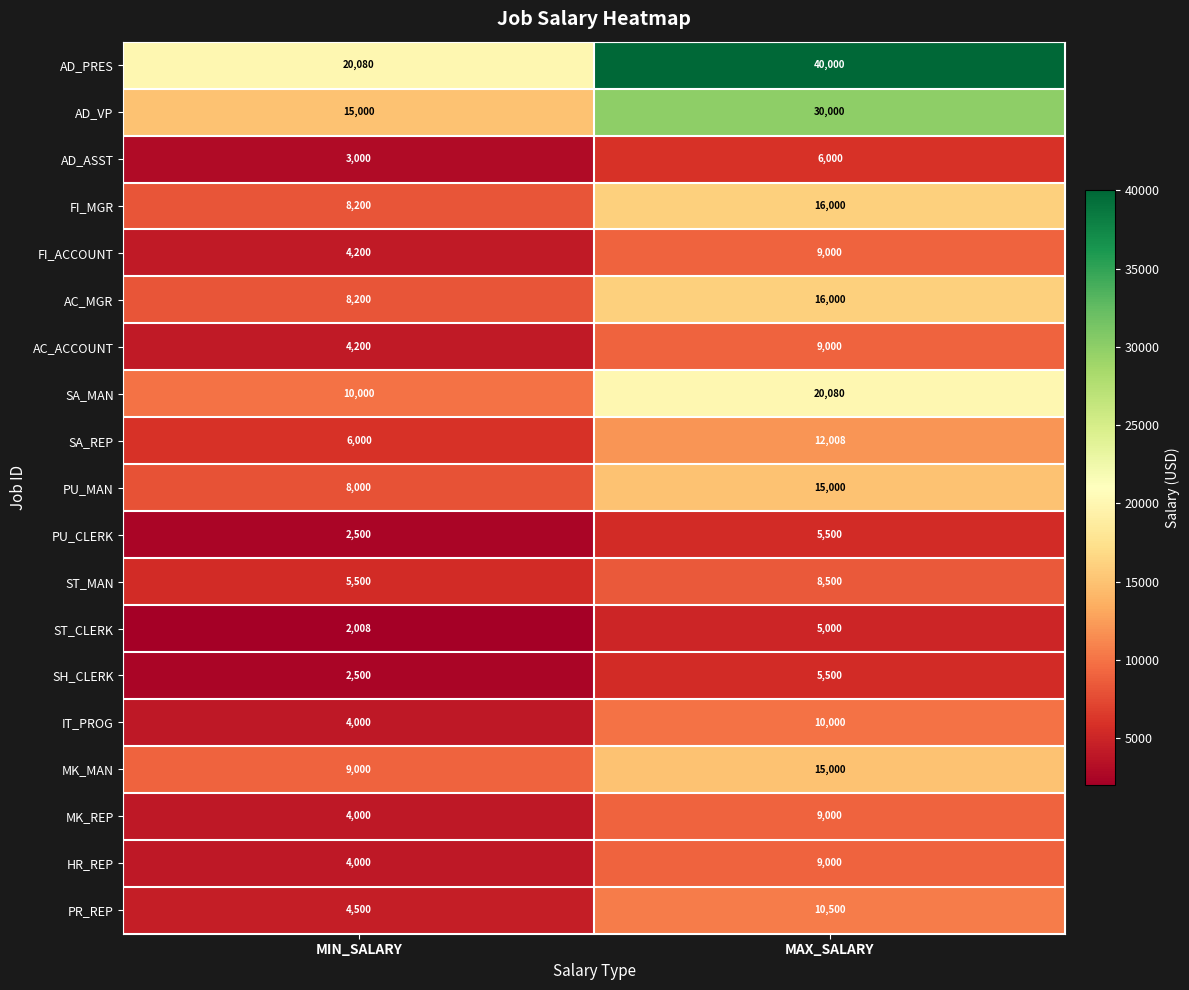

True or false: MK_MAN has a value of 5282 at MIN_SALARY.

False